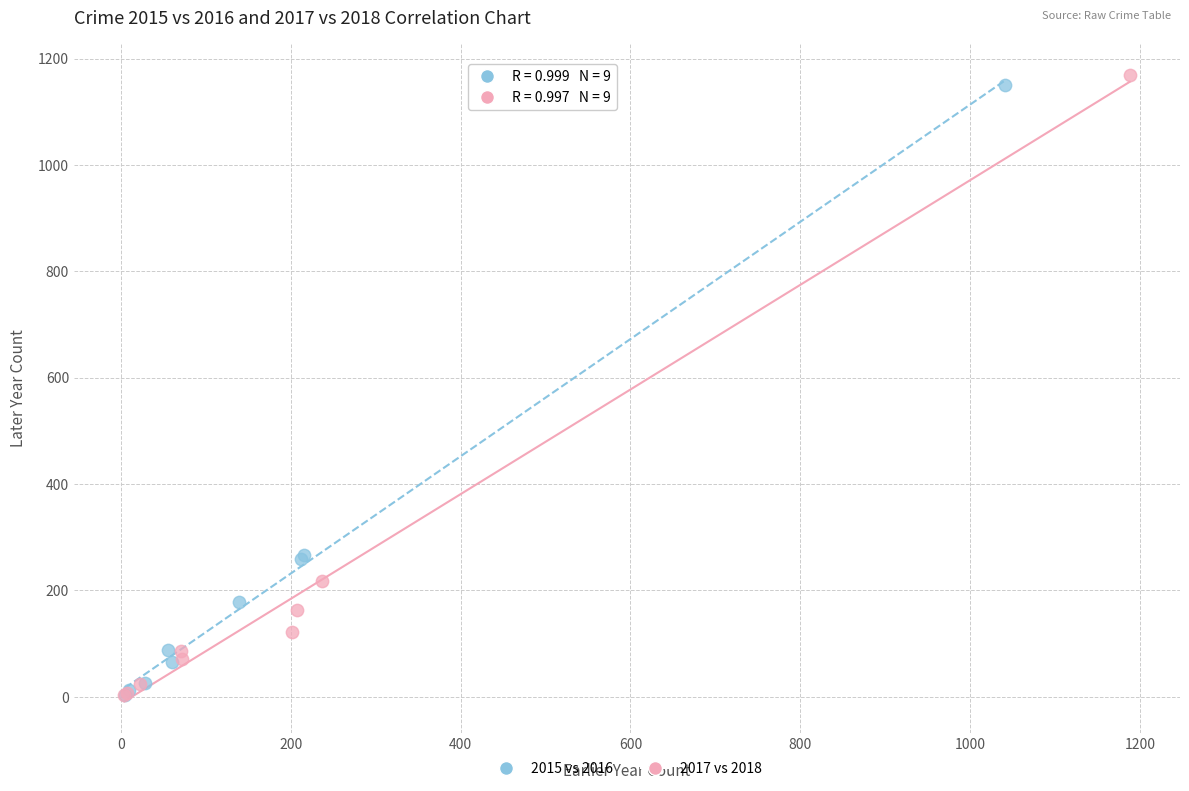

Which series has the widest spread of Y values?

2017 vs 2018